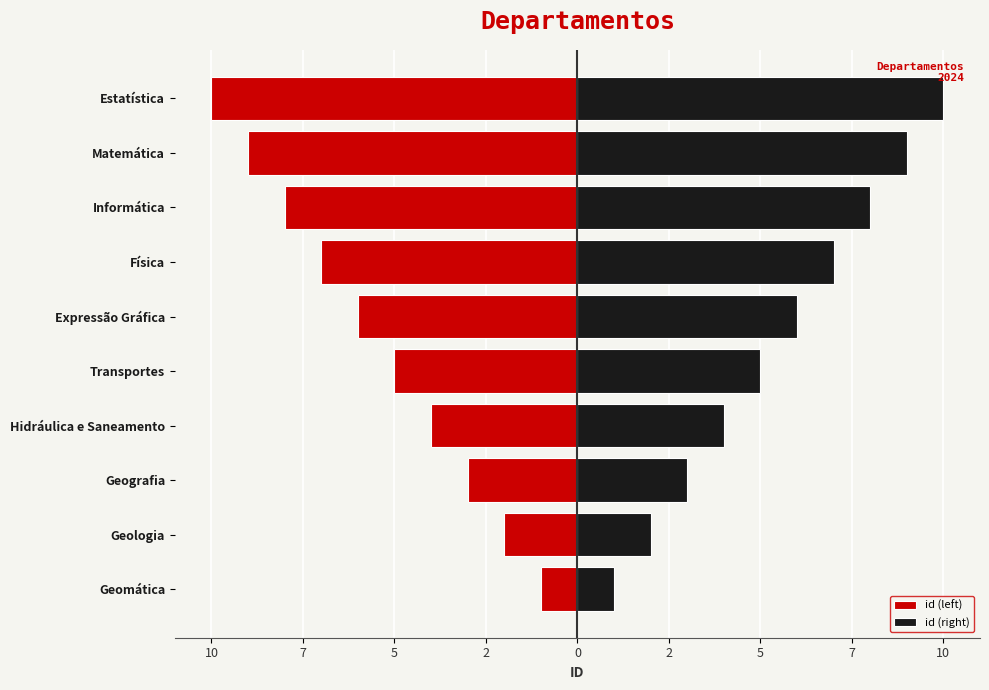

The id (left) series shows -13 at Informática. True or false?

False